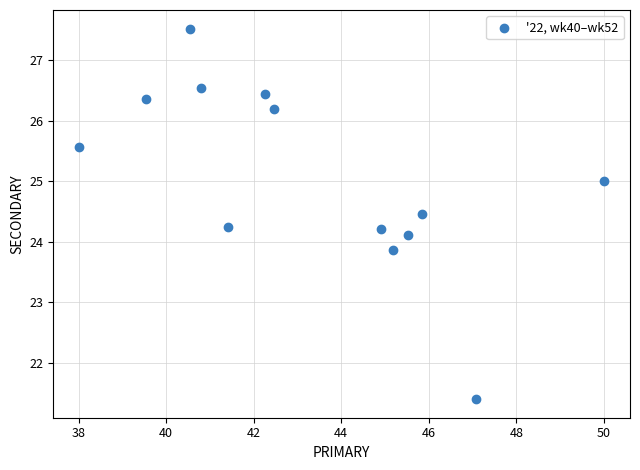

What is the range of X values (max minus min)?

12.0